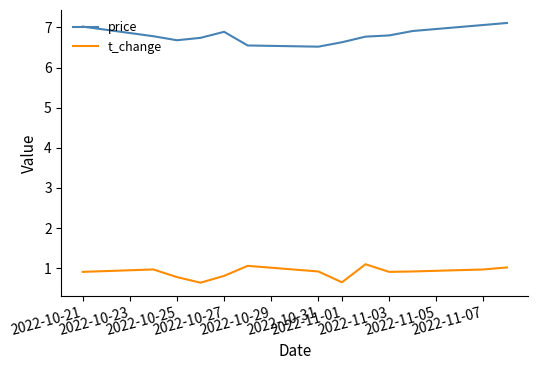

True or false: t_change and price intersect in this chart.

False